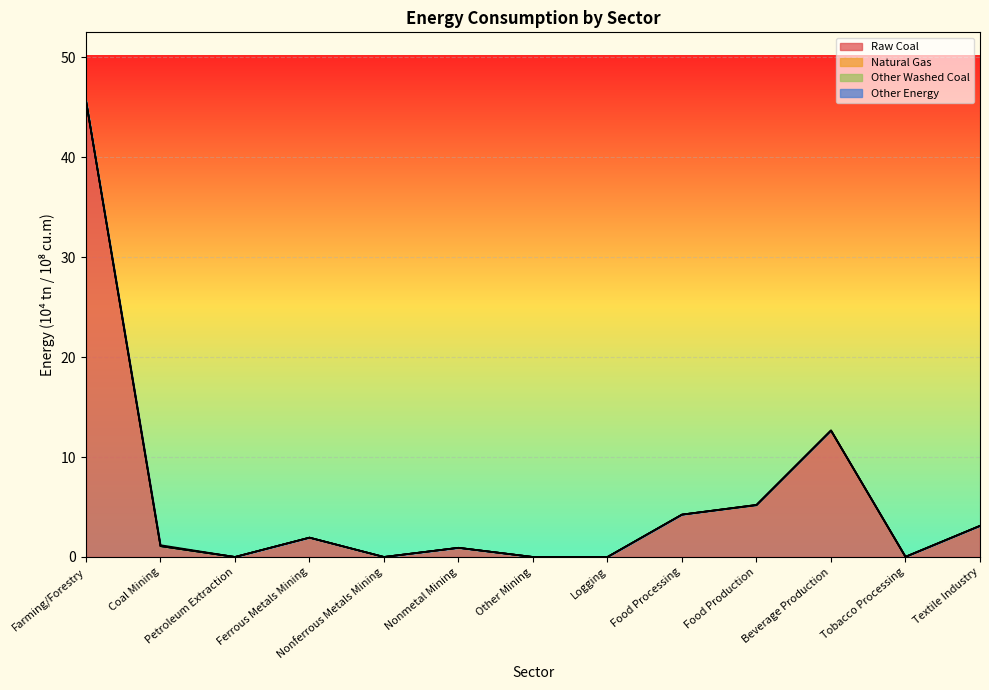

Reading left to right, list all the values displayed in this chart.

Raw Coal: 45.7	1.1	0.0	1.9	0.0	0.9	0.0	0.0	4.2	5.2	12.7	0.0	3.1
Natural Gas: 0.0	0.0	0.0	0.0	0.0	0.0	0.0	0.0	0.0	0.0	0.0	0.0	0.0
Other Washed Coal: 0.0	0.0	0.0	0.0	0.0	0.0	0.0	0.0	0.0	0.0	0.0	0.0	0.0
Other Energy: 0.0	0.1	0.0	0.0	0.0	0.0	0.0	0.0	0.0	0.0	0.0	0.0	0.0